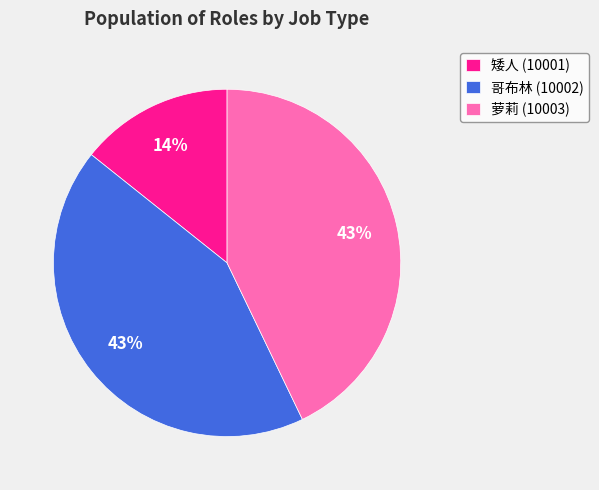

Between 矮人 (10001) and 萝莉 (10003), which is larger?

萝莉 (10003)